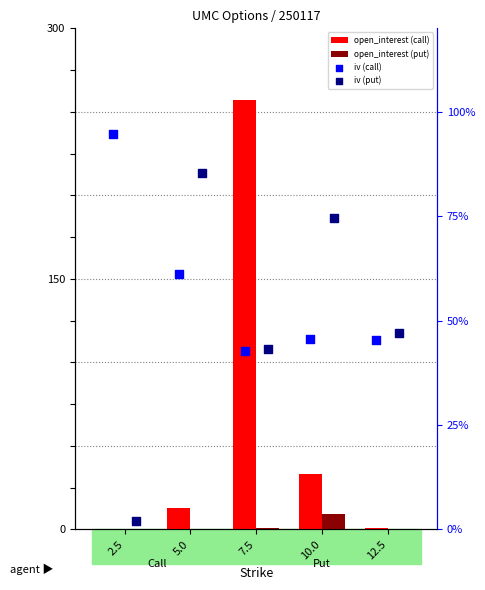

Which series has the largest total across all categories?

open_interest (call)